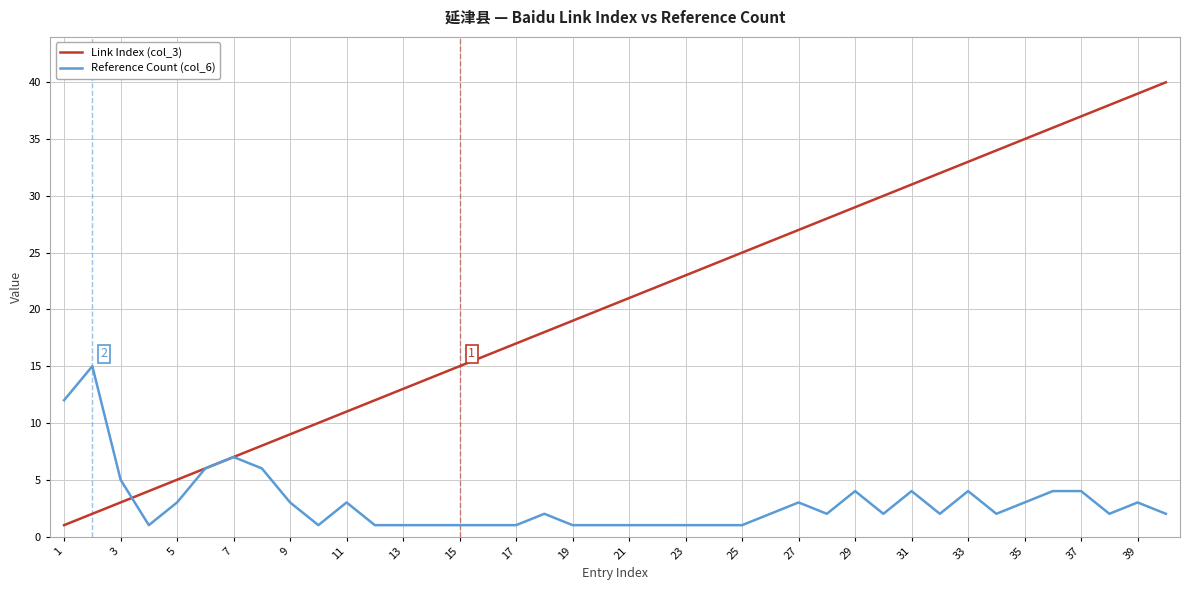

Which series has the largest range (max minus min)?

Link Index (col_3)